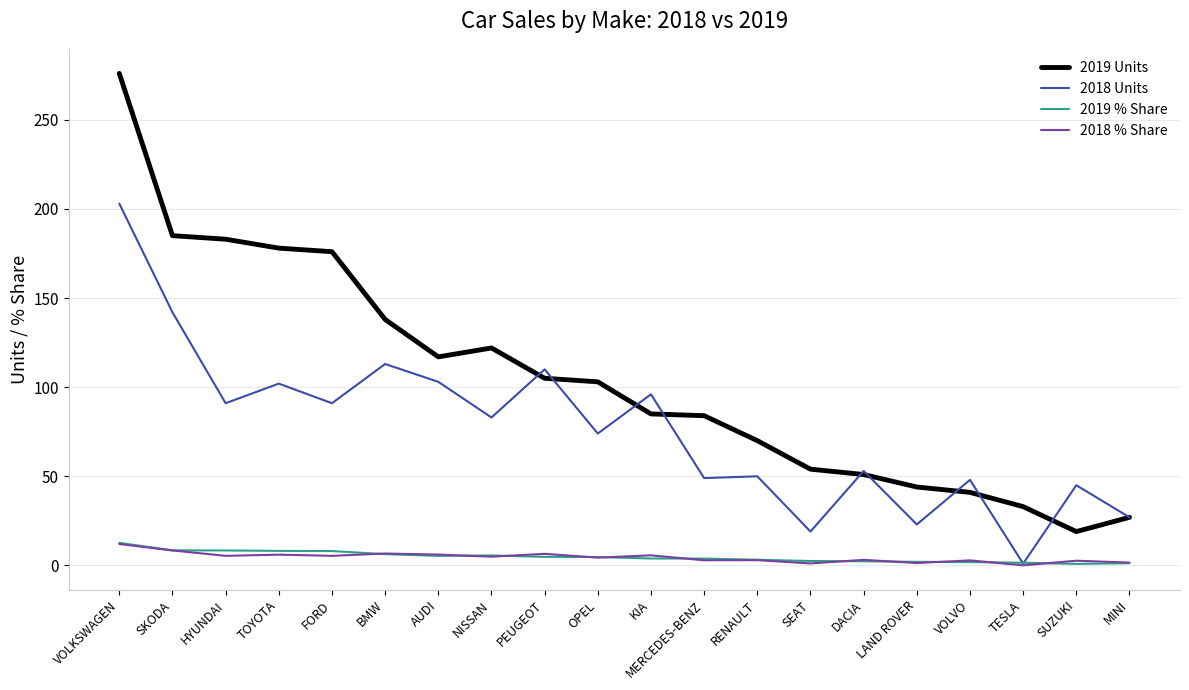

The 2019 Units series shows 103.0 at OPEL. True or false?

True